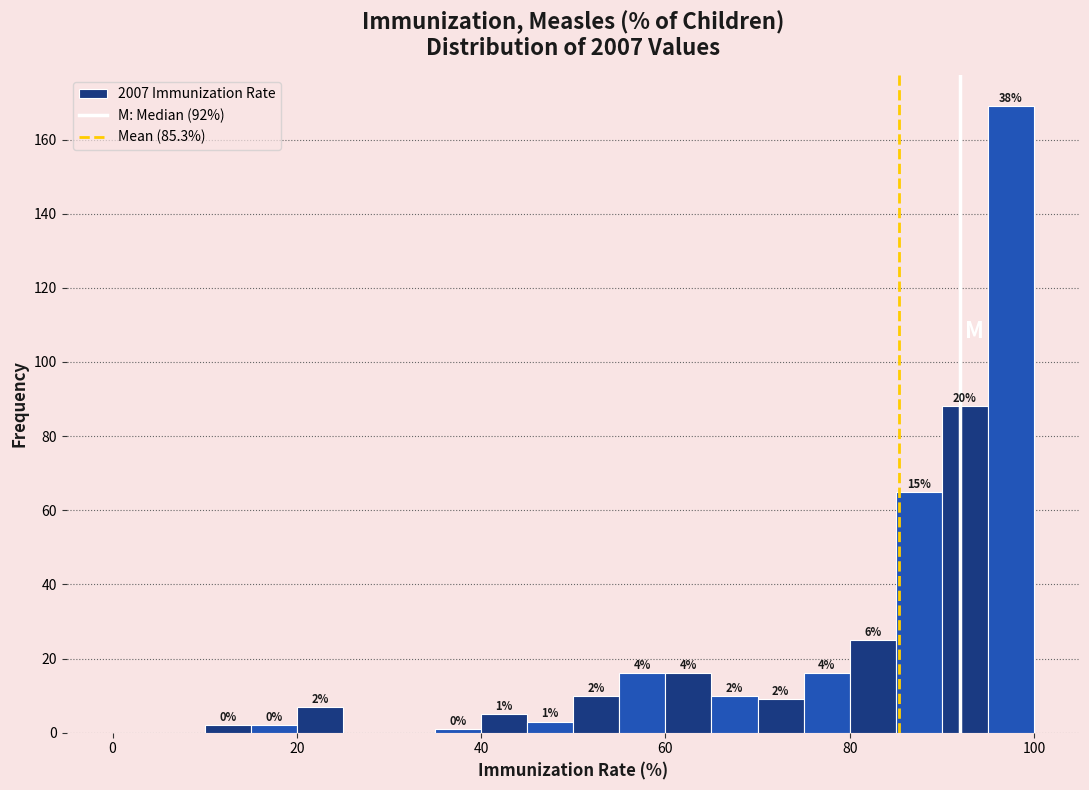

Around what value on the x-axis is the tallest bar? Give the approximate position of its centre, as read against the axis.

98